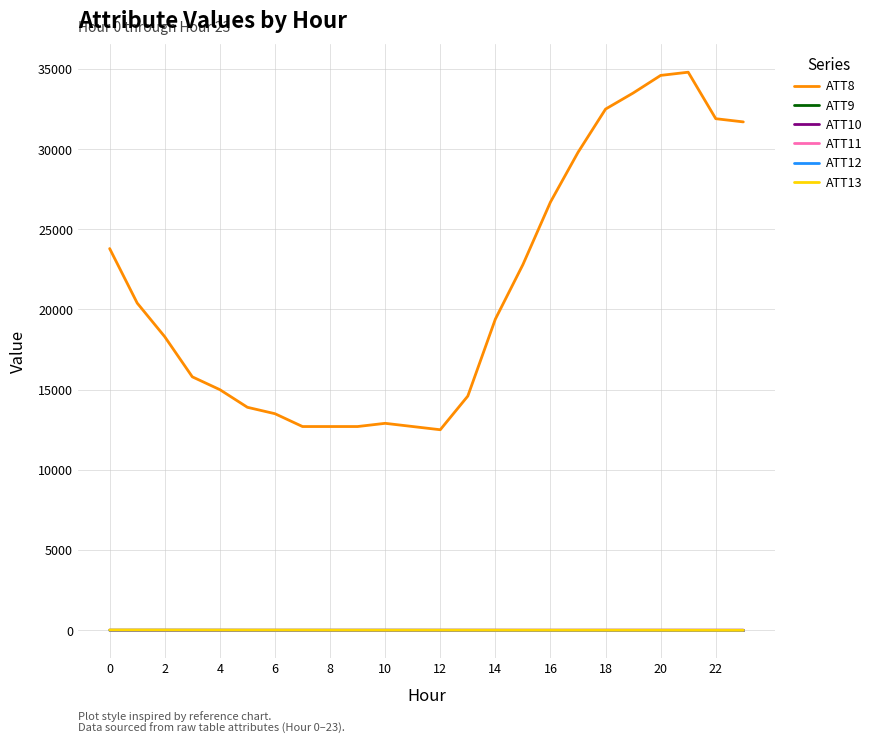

Which label corresponds to the largest value in the chart?

21